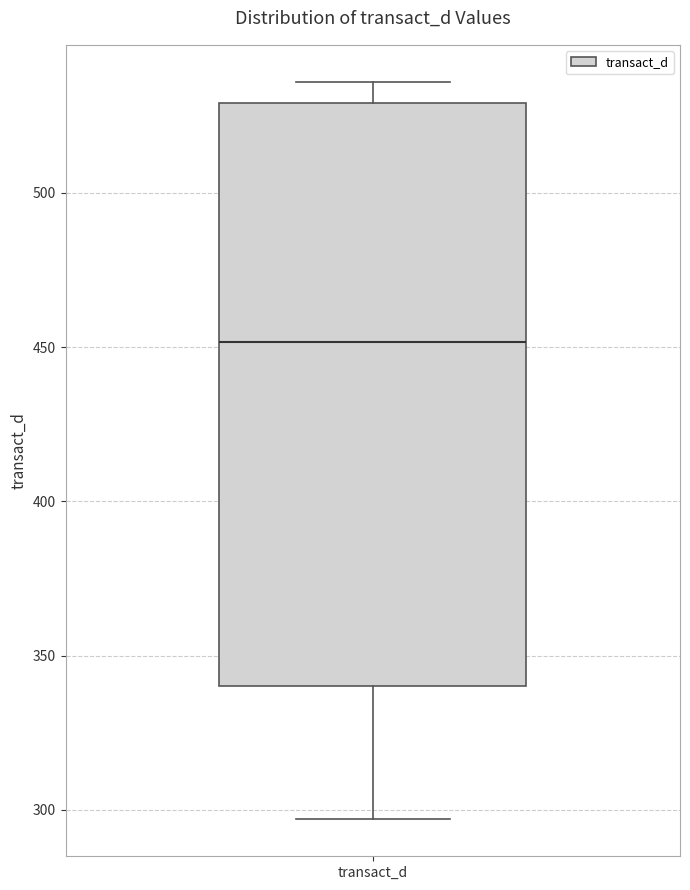

Transcribe this box plot: give where the median line is, the range the box spans, and where the two whiskers end, as read against the y-axis. The values are not printed on the chart, so give them approximately, as read against the axis.

median 450, box 340 to 530, whiskers 295 to 535